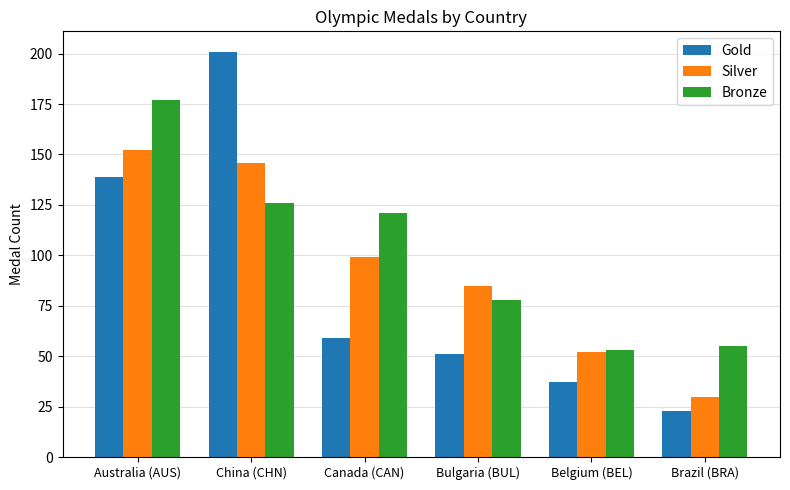

Does the chart contain stacked bars?

No